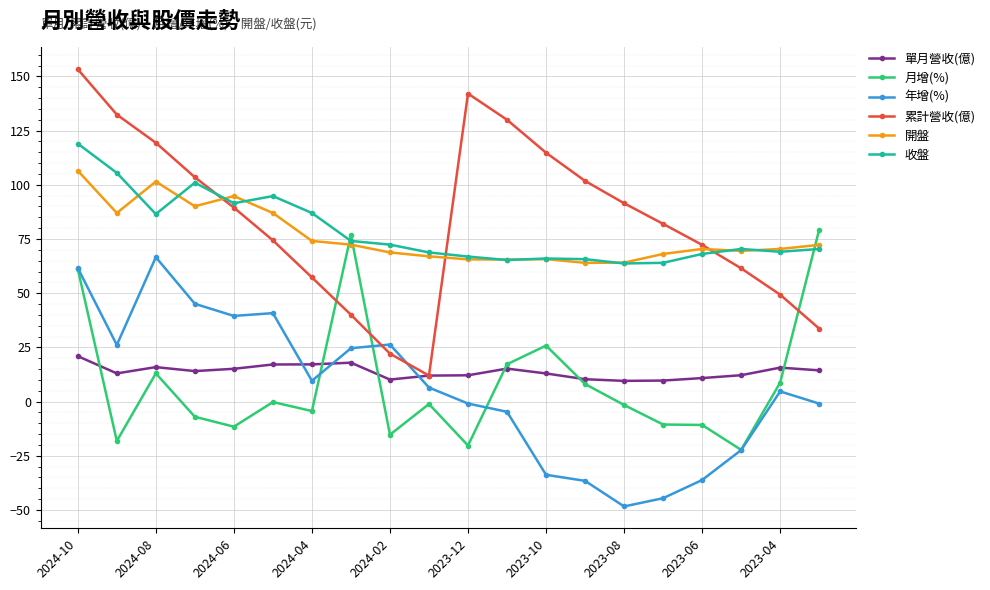

Which series has the largest range (max minus min)?

累計營收(億)